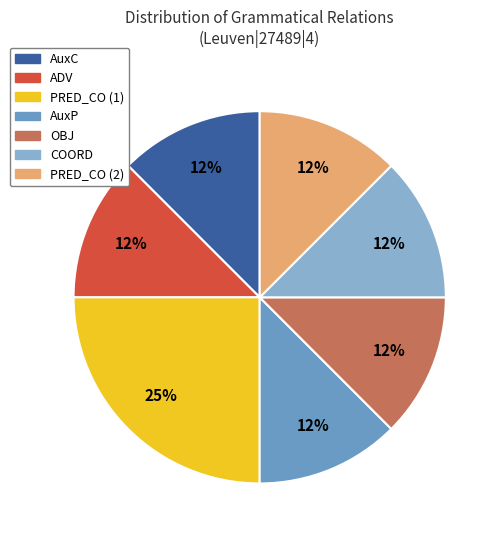

To the nearest percent, what is the average slice percentage?

14%